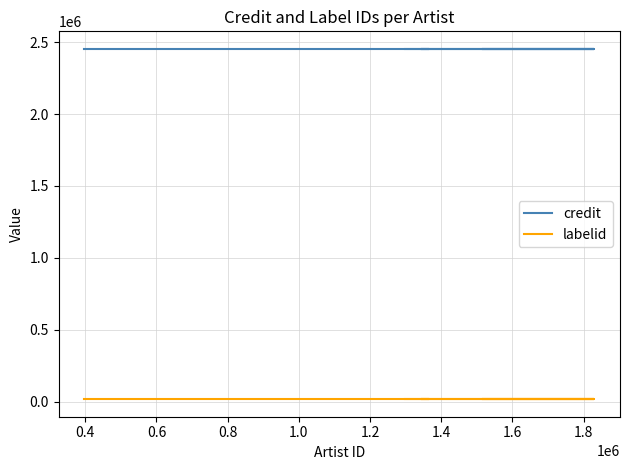

Is the value of labelid at 0.2 greater than the value of credit at 1.0?

No